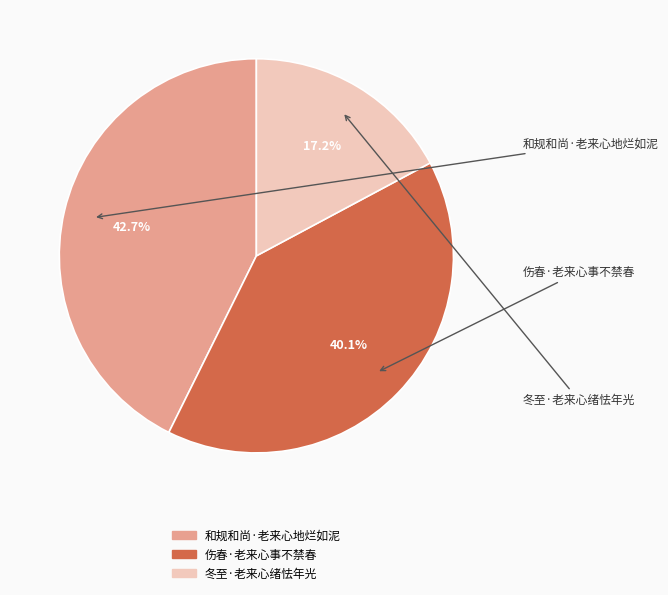

Which category has the biggest portion of the pie?

和规和尚·老来心地烂如泥